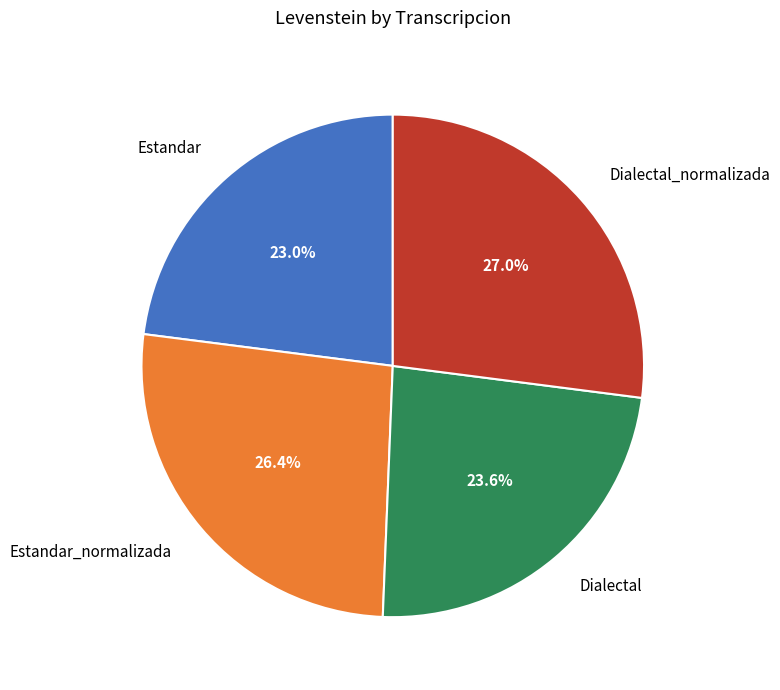

Is Estandar_normalizada the majority of the pie?

No